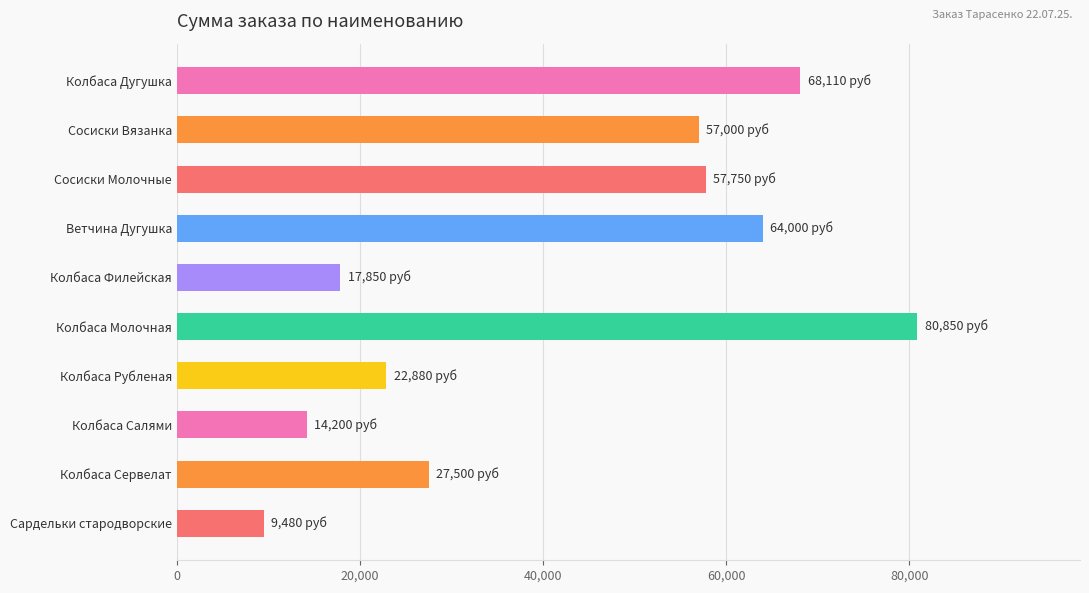

At which label is the value closest to 45165?

Сосиски Вязанка